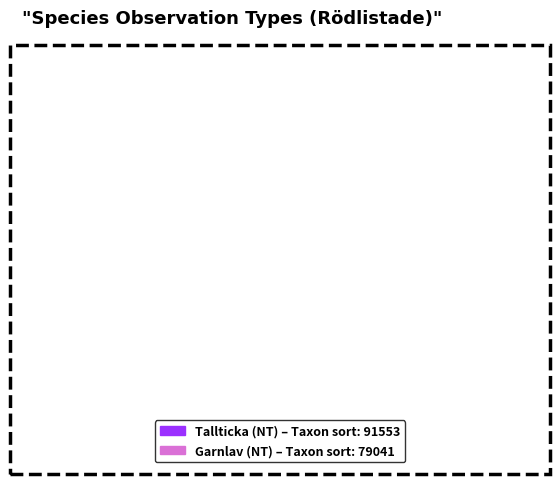

Is the sum of Tallticka (NT) – Taxon sort: 91553 and Garnlav (NT) – Taxon sort: 79041 greater than half?

Yes